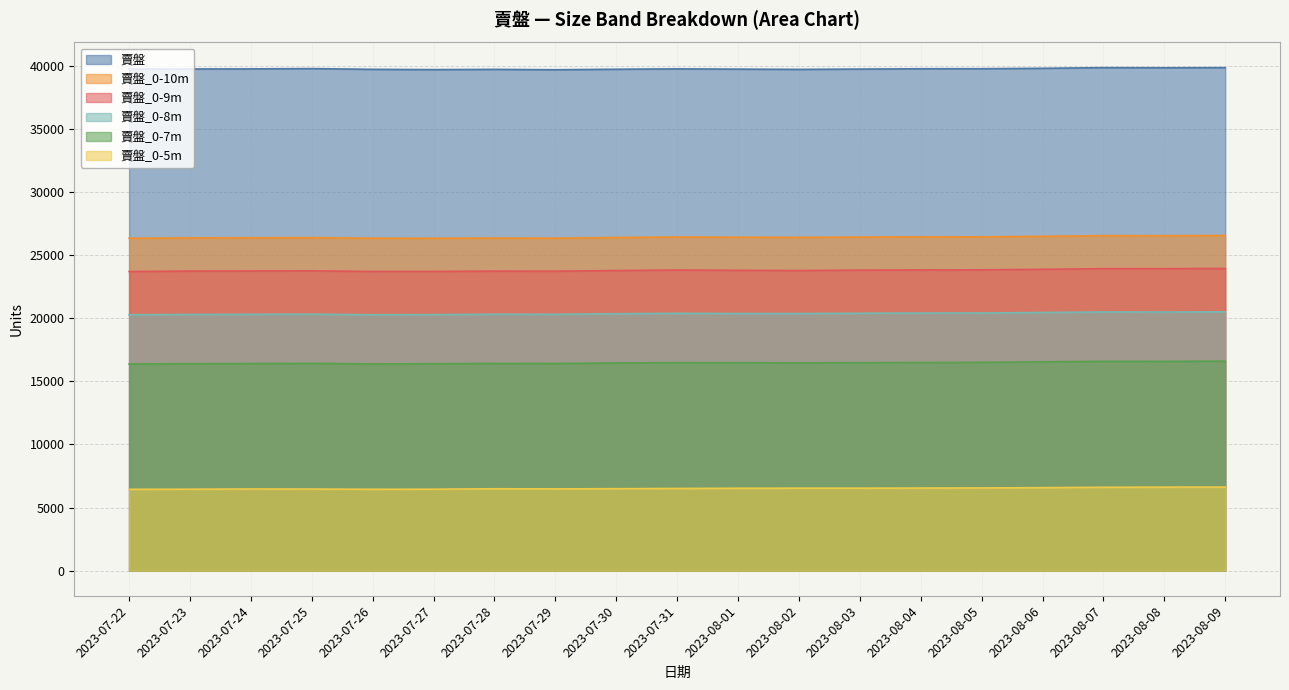

Does the chart display data point markers on the line(s)?

No